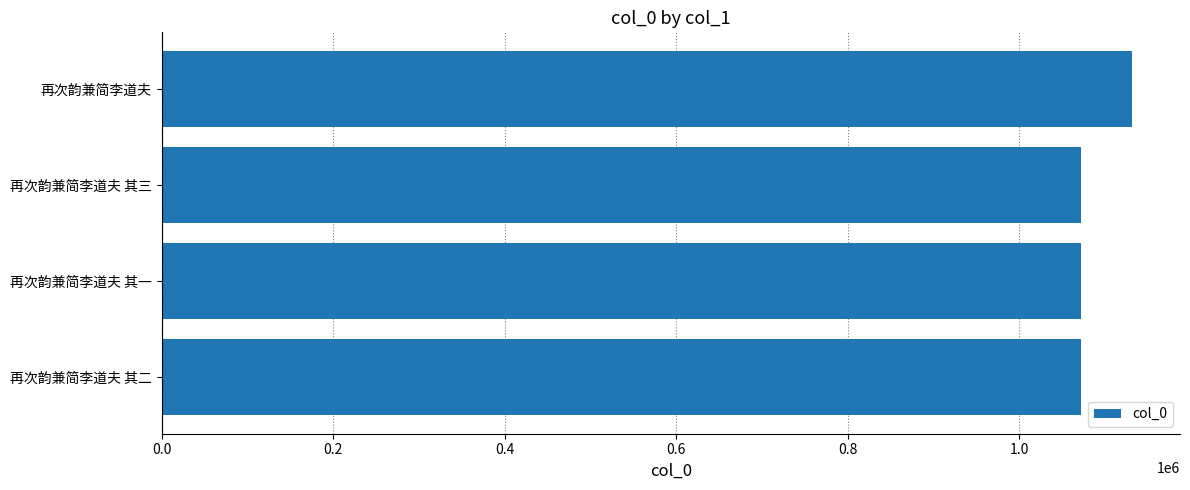

What is the difference between the second highest and second lowest values?

2